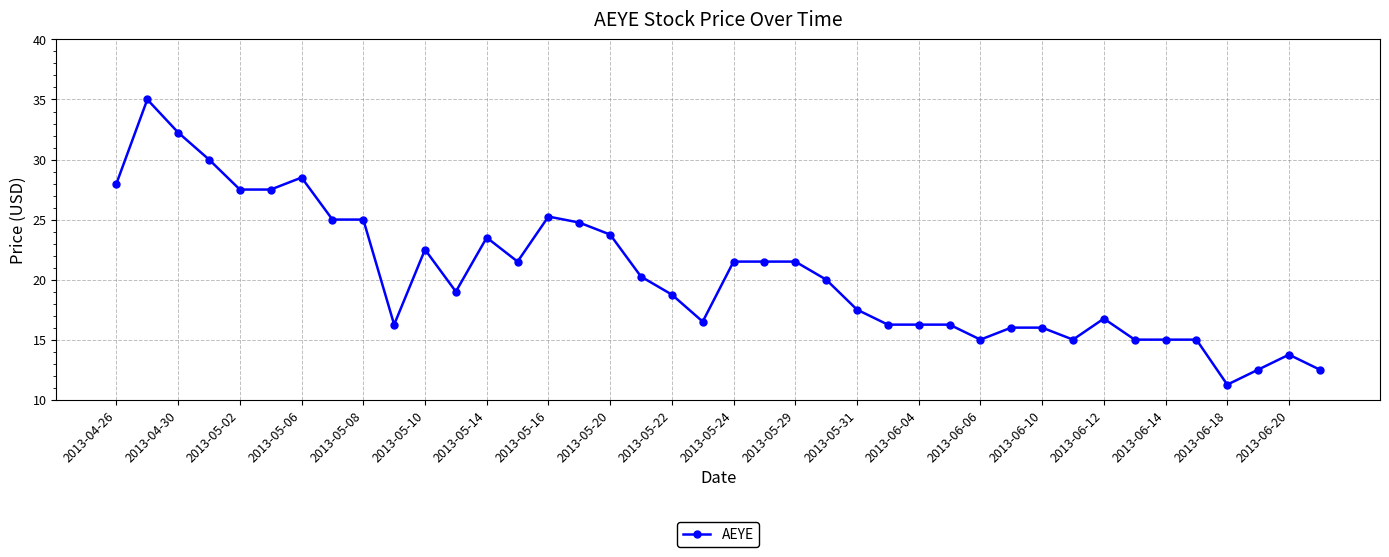

What is the maximum value shown in the chart?

35.0